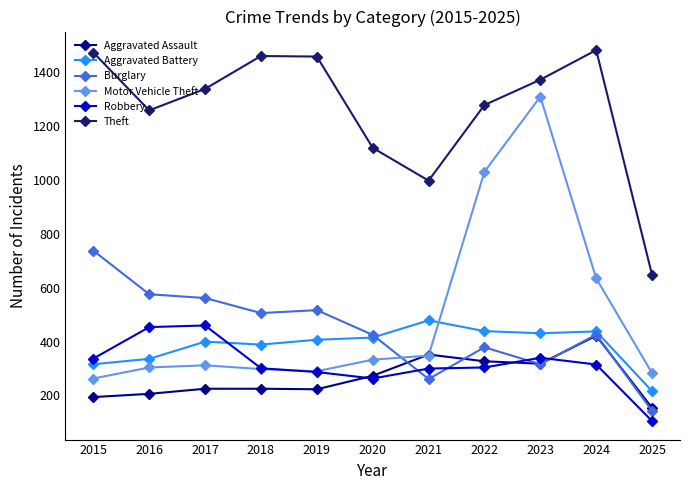

Where is Theft nearest to the value 1065?

2020